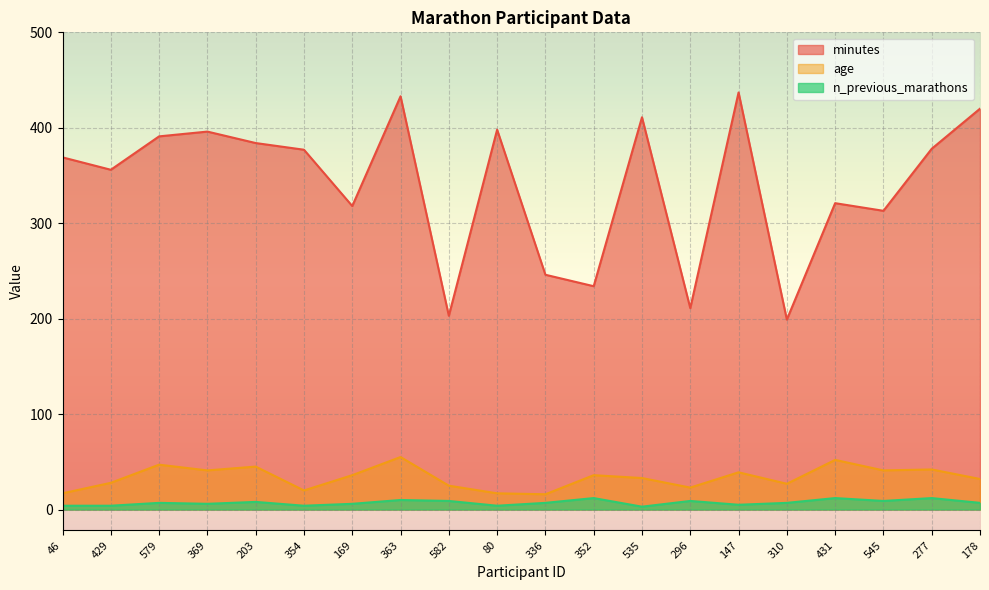

True or false: age and minutes intersect in this chart.

False